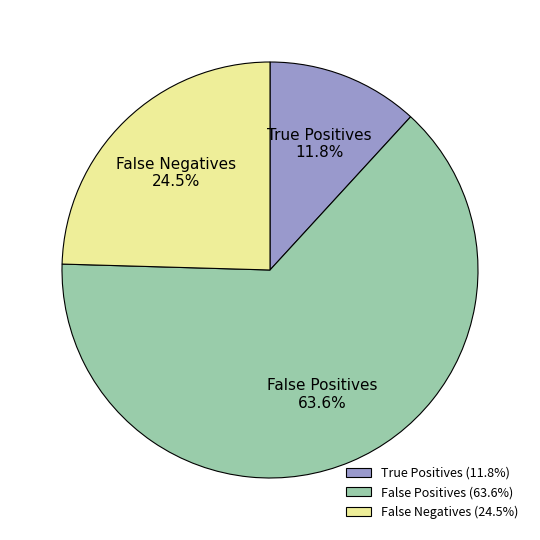

Combined, what portion of the pie is False Positives and True Positives?

75.5%